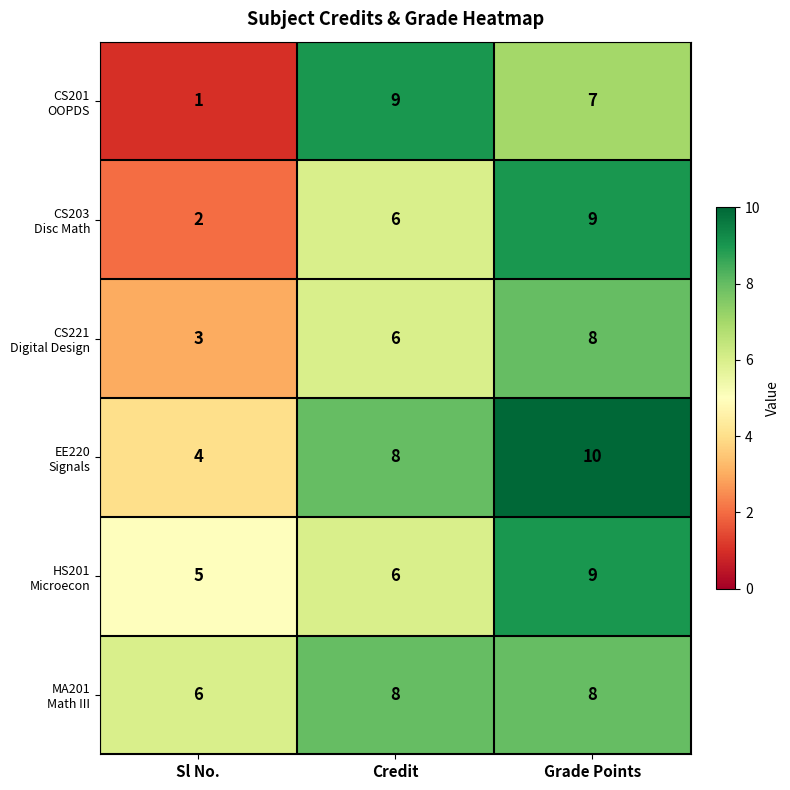

What is the difference between the highest and lowest values at Grade Points?

3